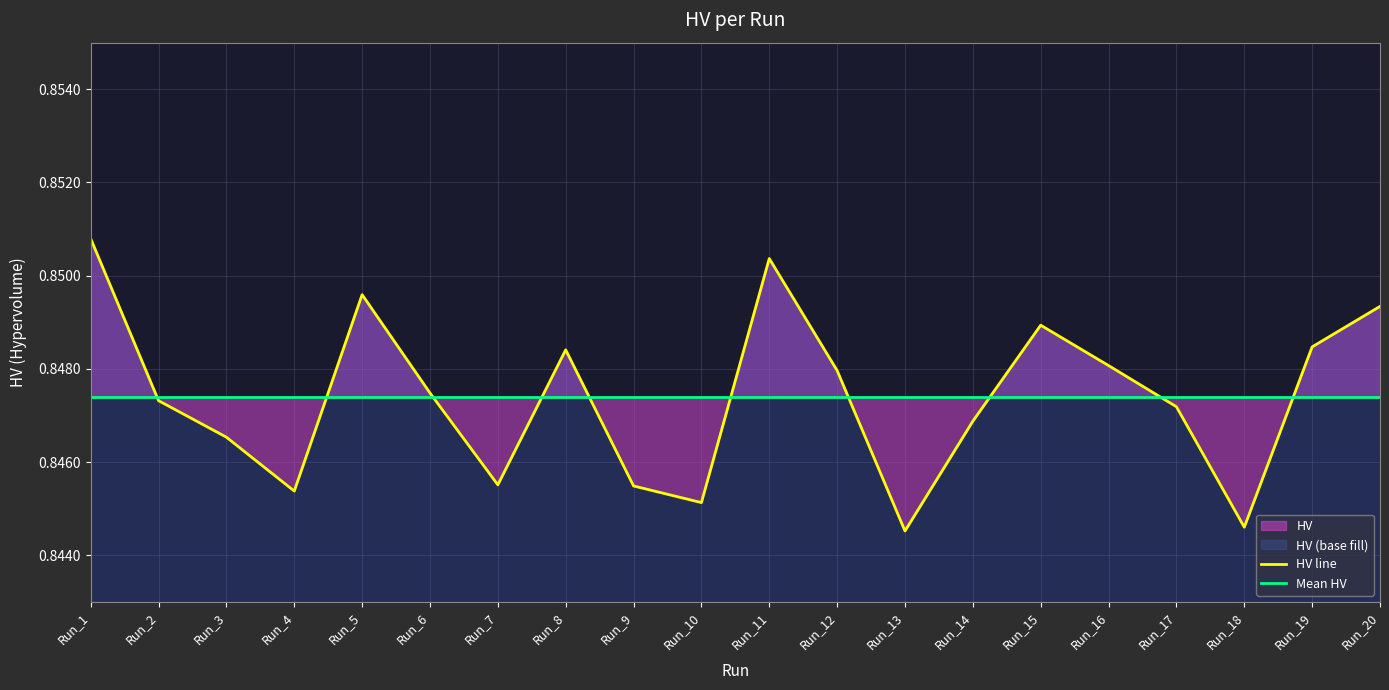

True or false: HV line has a value of 0.5 at Run_17.

False